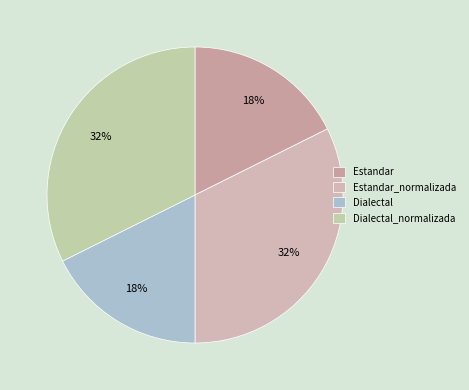

What is the change in value from Estandar to Estandar_normalizada?

+7.1